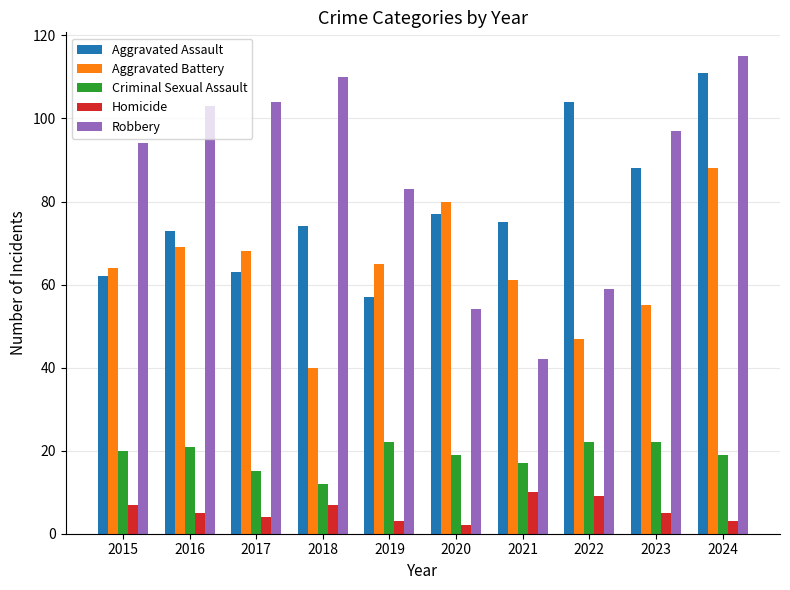

What is the approximate value of Aggravated Assault at 2017, to the nearest 5?

65